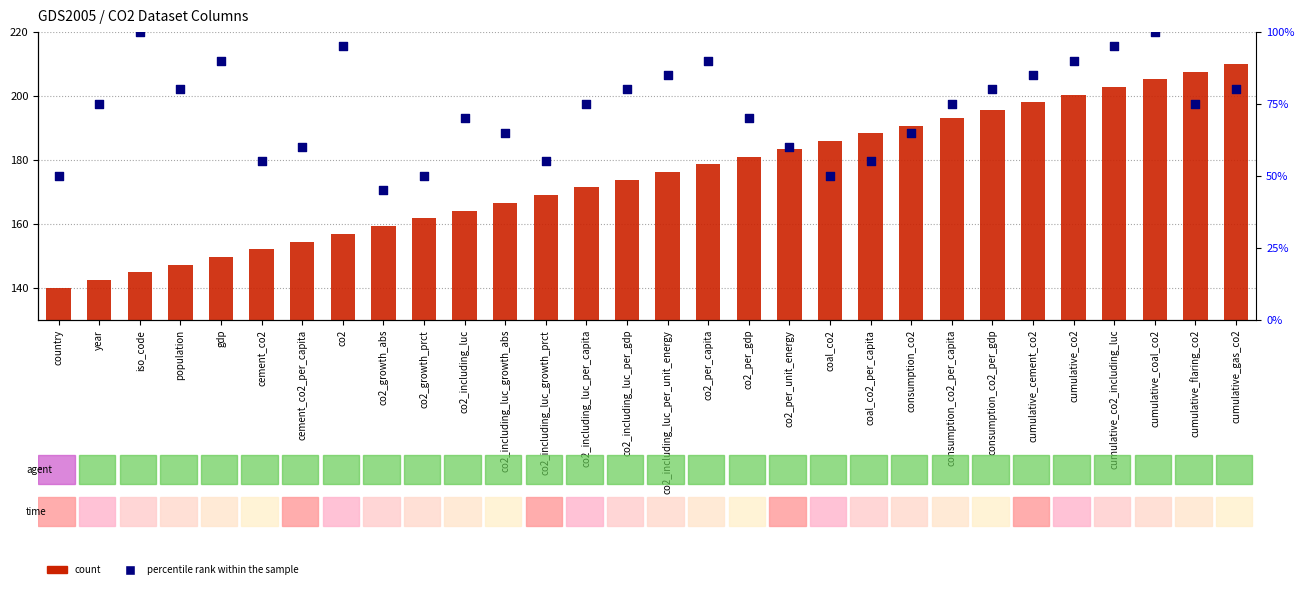

At which category is the sum across all series the highest?

cumulative_coal_co2